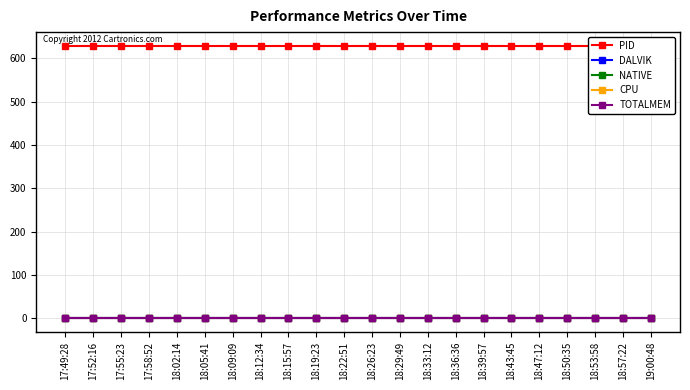

At which category is the sum across all series the highest?

17:49:28